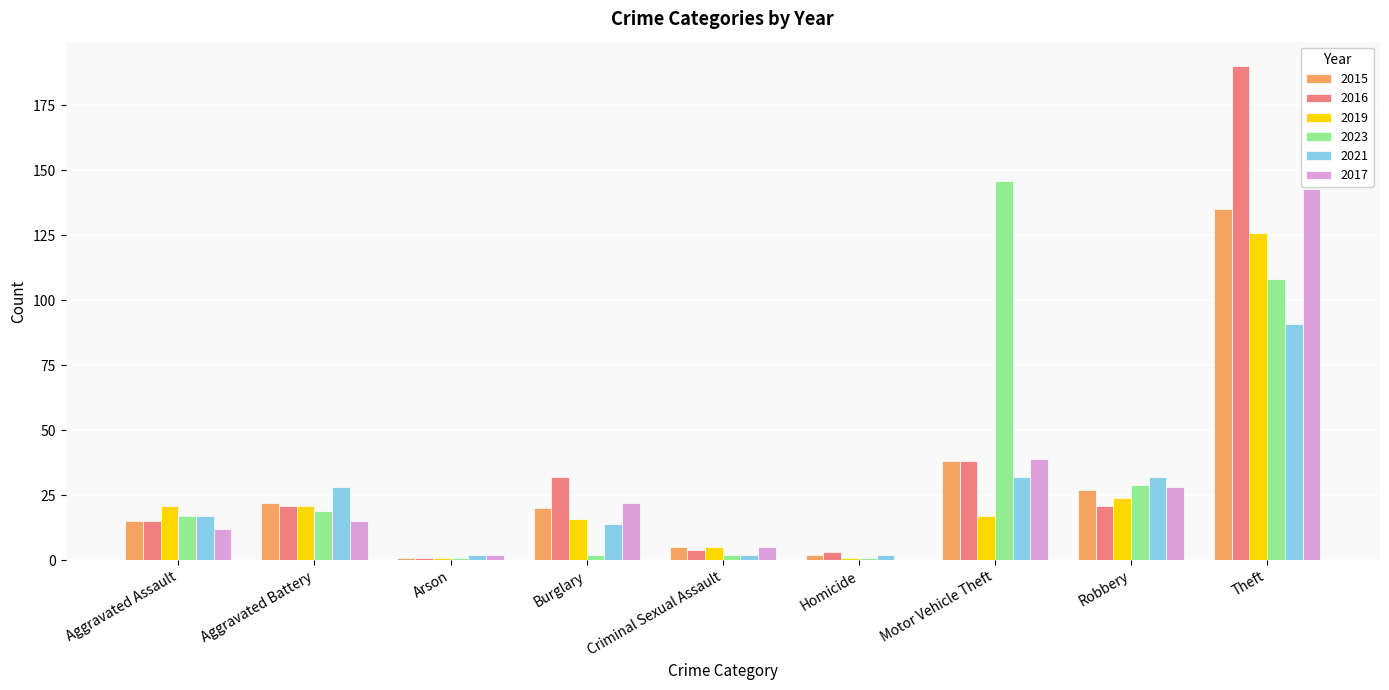

What is the spread (max minus min) of values at Arson?

1